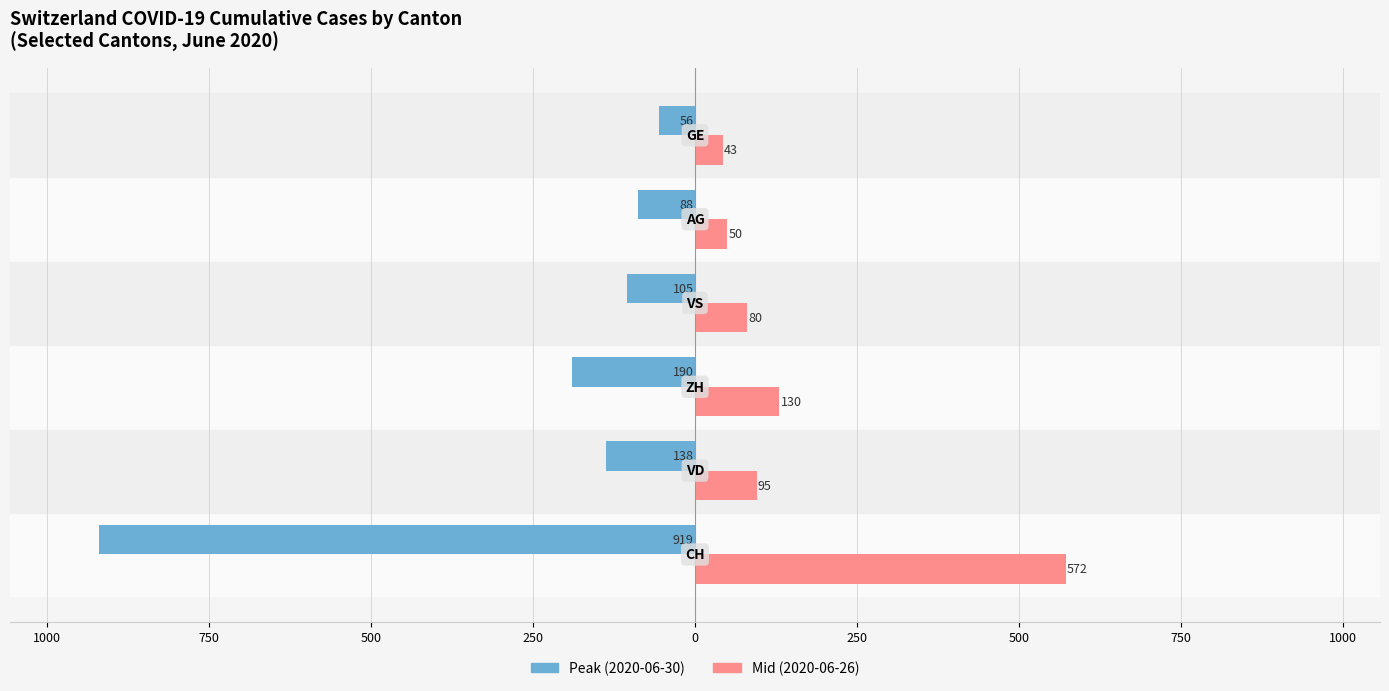

What are all the series names shown in the legend?

Peak (2020-06-30), Mid (2020-06-26)